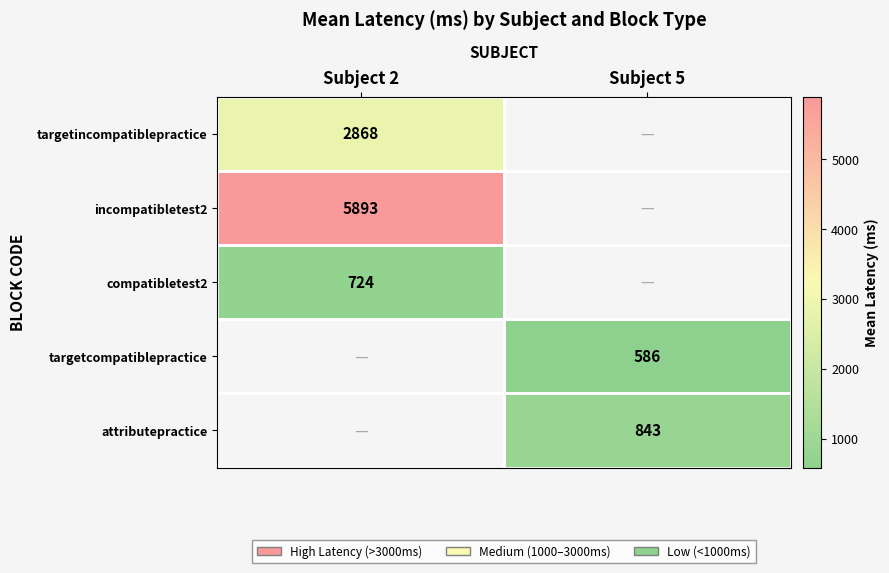

How many distinct data groups are displayed?

5